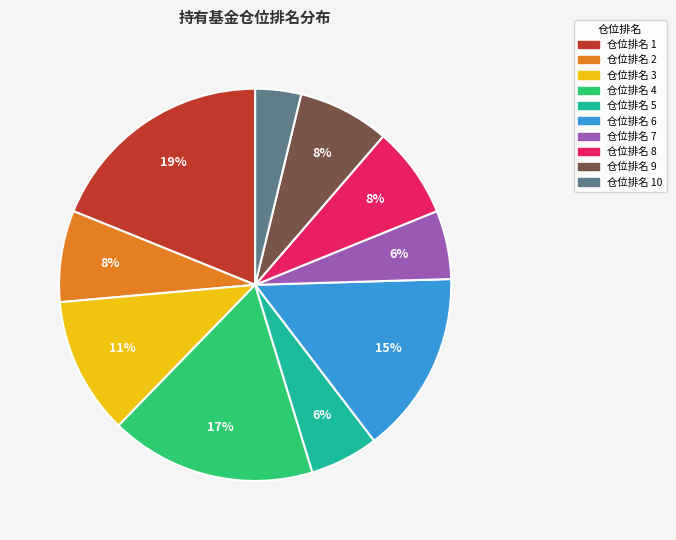

To the nearest percent, what is the average slice percentage?

10%